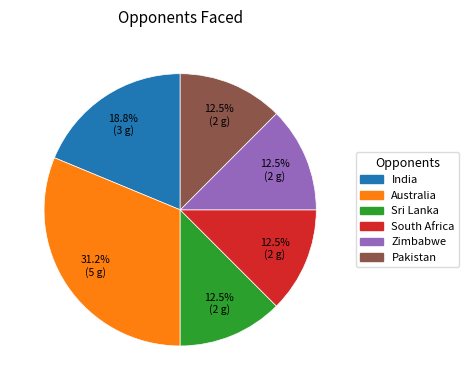

Which slice is the largest?

Australia